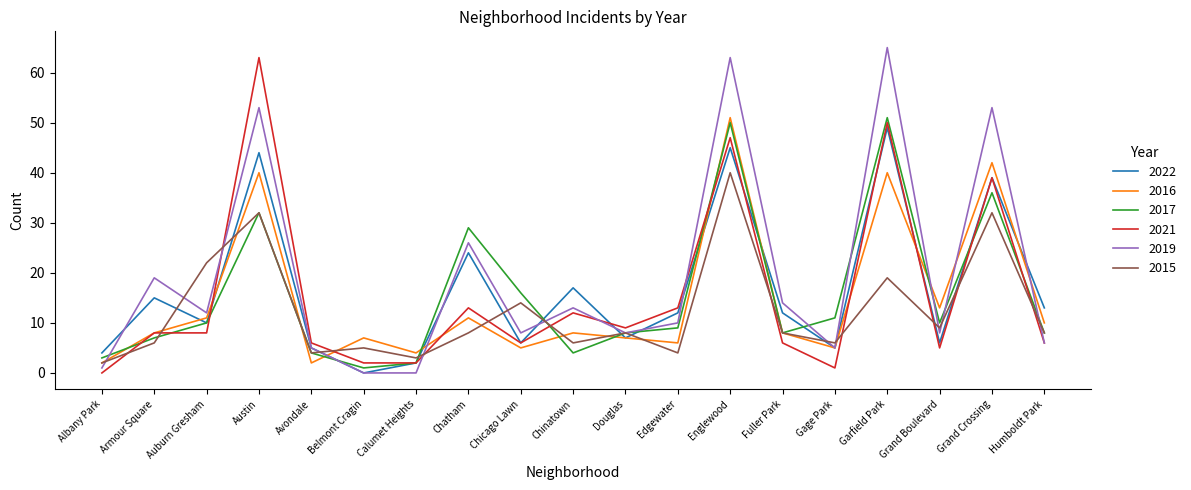

Reading left to right, transcribe all the data shown in this chart.

2022: Albany Park=4	Armour Square=15	Auburn Gresham=10	Austin=44	Avondale=5	Belmont Cragin=0	Calumet Heights=2	Chatham=24	Chicago Lawn=6	Chinatown=17	Douglas=7	Edgewater=12	Englewood=45	Fuller Park=12	Gage Park=5	Garfield Park=49	Grand Boulevard=6	Grand Crossing=39	Humboldt Park=13
2016: Albany Park=2	Armour Square=8	Auburn Gresham=11	Austin=40	Avondale=2	Belmont Cragin=7	Calumet Heights=4	Chatham=11	Chicago Lawn=5	Chinatown=8	Douglas=7	Edgewater=6	Englewood=51	Fuller Park=8	Gage Park=5	Garfield Park=40	Grand Boulevard=13	Grand Crossing=42	Humboldt Park=10
2017: Albany Park=3	Armour Square=7	Auburn Gresham=10	Austin=32	Avondale=4	Belmont Cragin=1	Calumet Heights=2	Chatham=29	Chicago Lawn=16	Chinatown=4	Douglas=8	Edgewater=9	Englewood=50	Fuller Park=8	Gage Park=11	Garfield Park=51	Grand Boulevard=10	Grand Crossing=36	Humboldt Park=8
2021: Albany Park=0	Armour Square=8	Auburn Gresham=8	Austin=63	Avondale=6	Belmont Cragin=2	Calumet Heights=2	Chatham=13	Chicago Lawn=6	Chinatown=12	Douglas=9	Edgewater=13	Englewood=47	Fuller Park=6	Gage Park=1	Garfield Park=50	Grand Boulevard=5	Grand Crossing=39	Humboldt Park=6
2019: Albany Park=1	Armour Square=19	Auburn Gresham=12	Austin=53	Avondale=5	Belmont Cragin=0	Calumet Heights=0	Chatham=26	Chicago Lawn=8	Chinatown=13	Douglas=8	Edgewater=10	Englewood=63	Fuller Park=14	Gage Park=5	Garfield Park=65	Grand Boulevard=8	Grand Crossing=53	Humboldt Park=6
2015: Albany Park=2	Armour Square=6	Auburn Gresham=22	Austin=32	Avondale=4	Belmont Cragin=5	Calumet Heights=3	Chatham=8	Chicago Lawn=14	Chinatown=6	Douglas=8	Edgewater=4	Englewood=40	Fuller Park=8	Gage Park=6	Garfield Park=19	Grand Boulevard=9	Grand Crossing=32	Humboldt Park=8